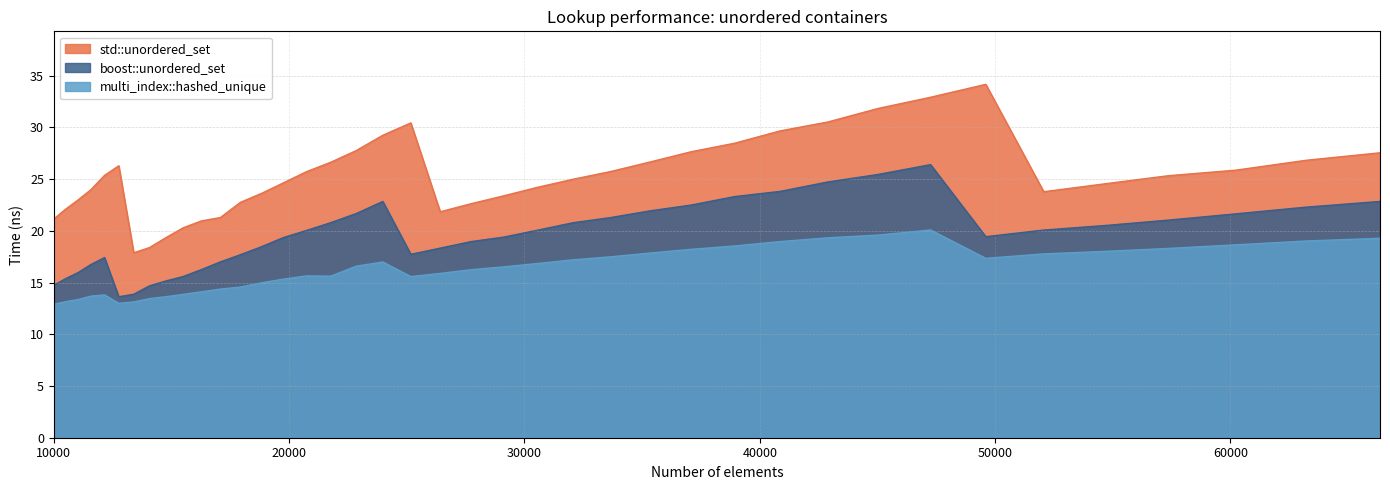

What is the spread (max minus min) of values at 18818?

8.6